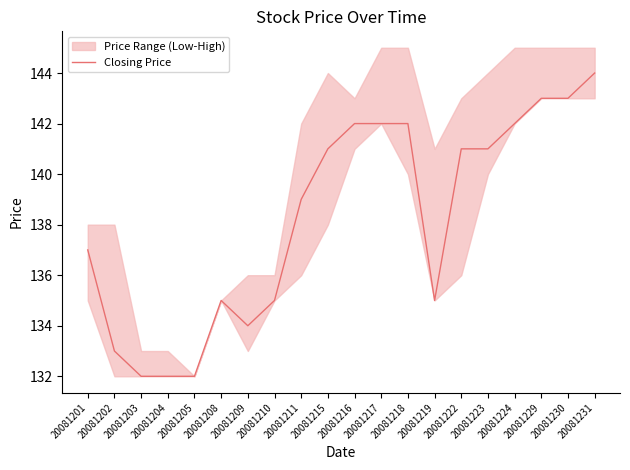

Is it true that the value at 20081215 is 66?

False